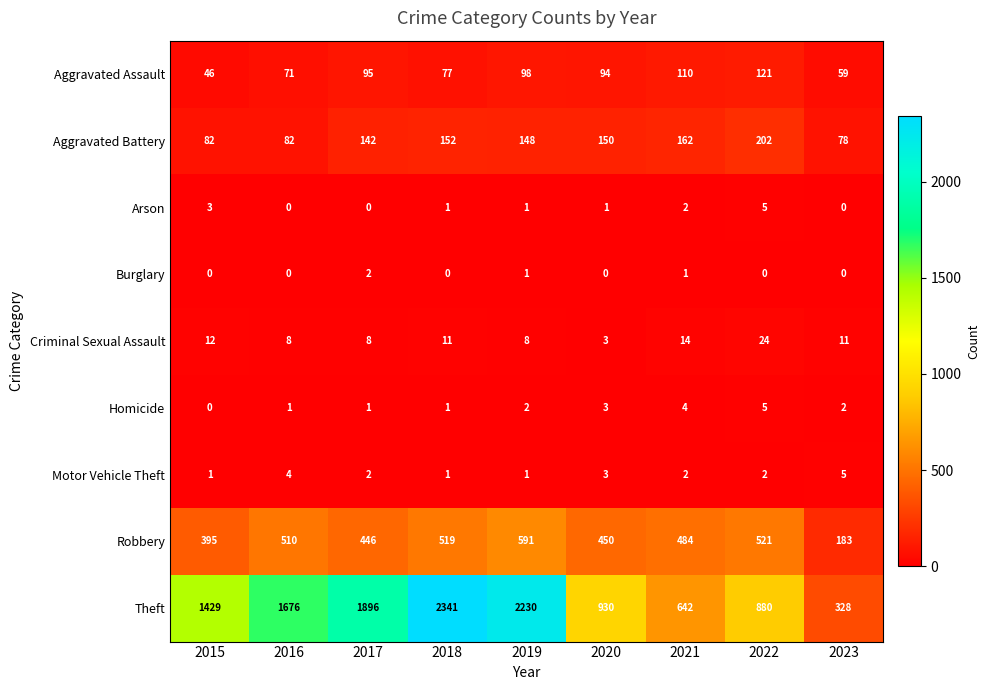

True or false: Motor Vehicle Theft has a value of 5 at 2023.

True